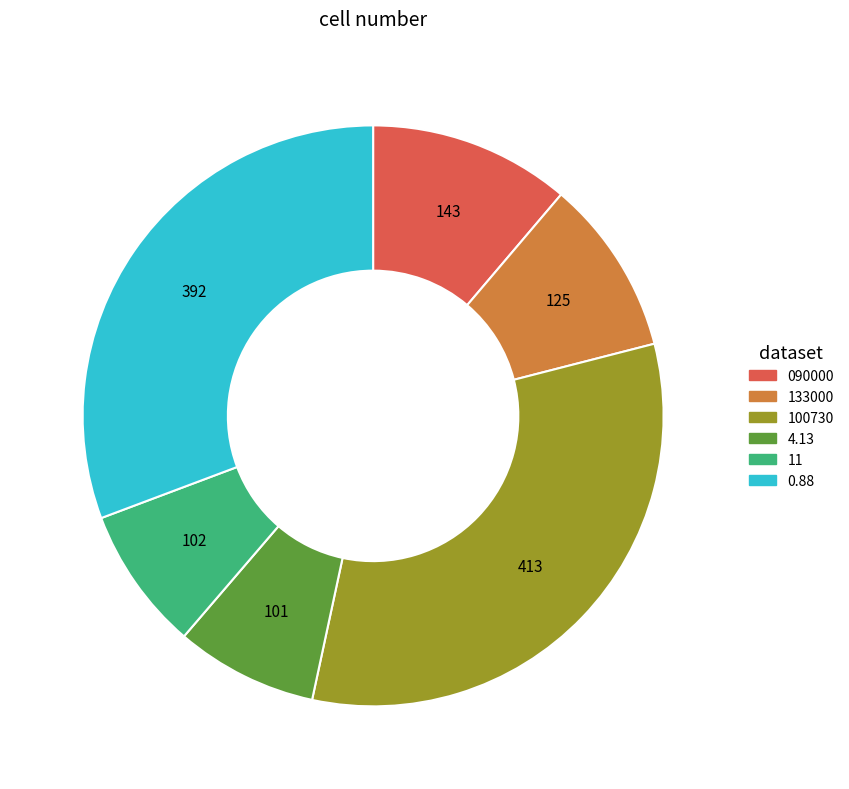

Combined, do 100730 and 11 account for over 50%?

No